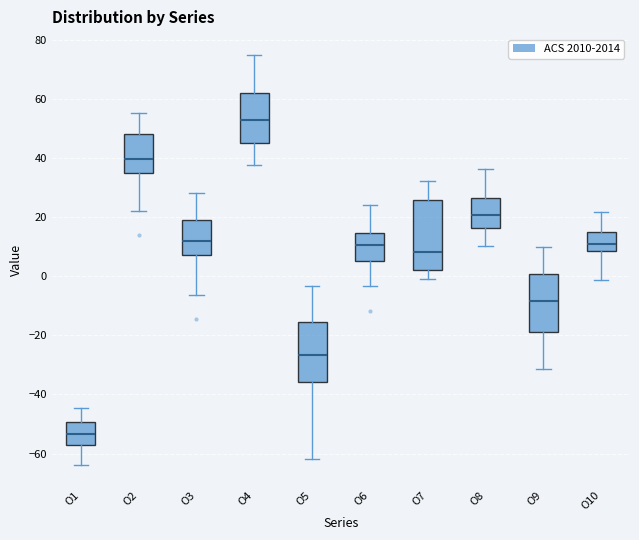

Reading left to right, transcribe this box plot: for each box, give where its median line is, the range the box spans, and where its two whiskers end, as read against the y-axis. The values are not printed on the chart, so give them approximately, as read against the axis.

O1: median -54, box -58 to -50, whiskers -64 to -44
O2: median 40, box 34 to 48, whiskers 22 to 56
O3: median 12, box 8 to 18, whiskers -6 to 28
O4: median 54, box 46 to 62, whiskers 38 to 76
O5: median -26, box -36 to -16, whiskers -62 to -4
O6: median 10, box 6 to 14, whiskers -4 to 24
O7: median 8, box 2 to 26, whiskers 0 to 32
O8: median 20, box 16 to 26, whiskers 10 to 36
O9: median -8, box -18 to 0, whiskers -32 to 10
O10: median 10, box 8 to 14, whiskers -2 to 22